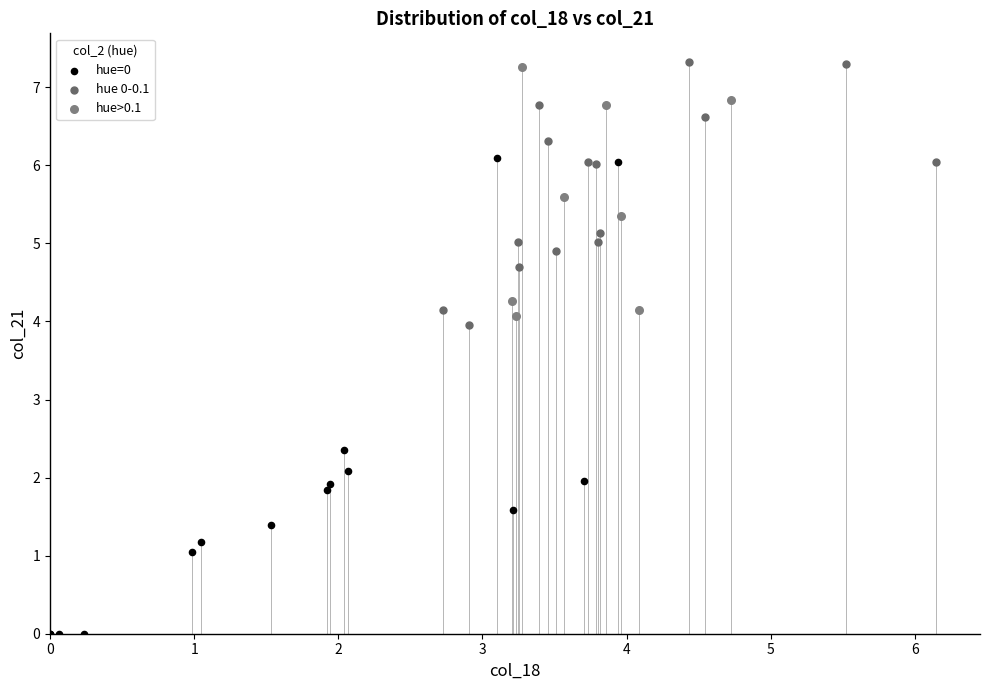

Which series has the widest spread of Y values?

hue=0